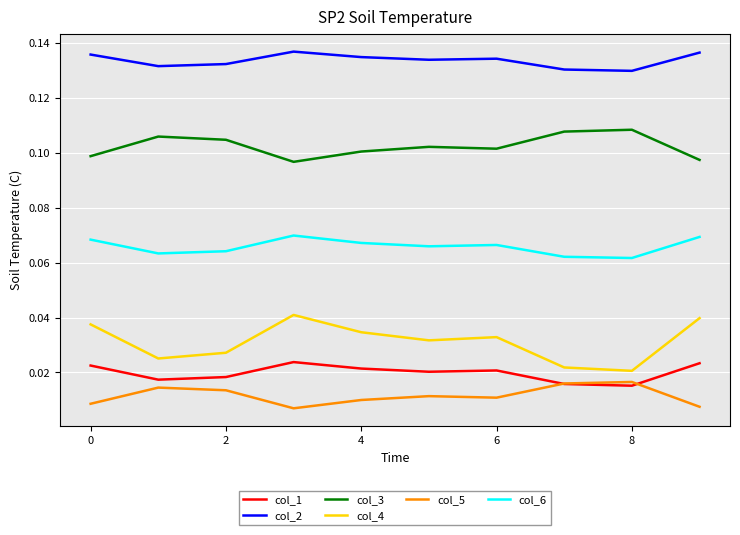

True or false: col_1 and col_2 intersect in this chart.

False